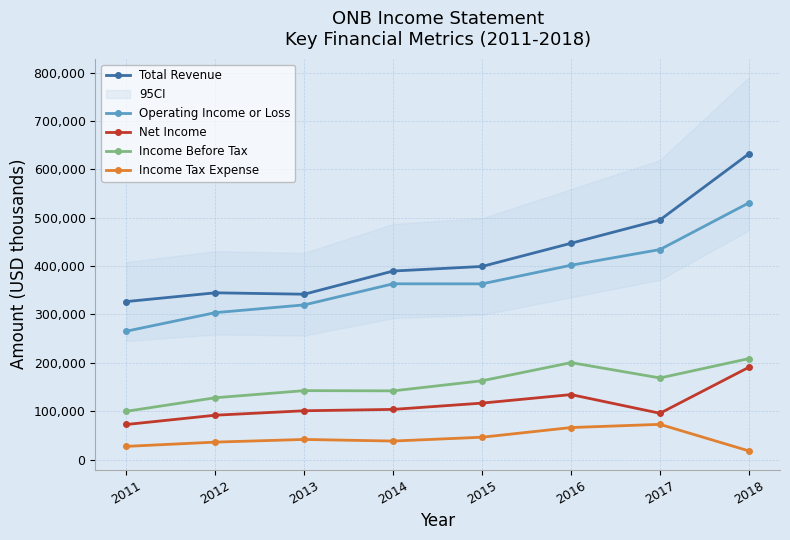

What is the difference between the second highest and second lowest values in the Total Revenue series?

153500